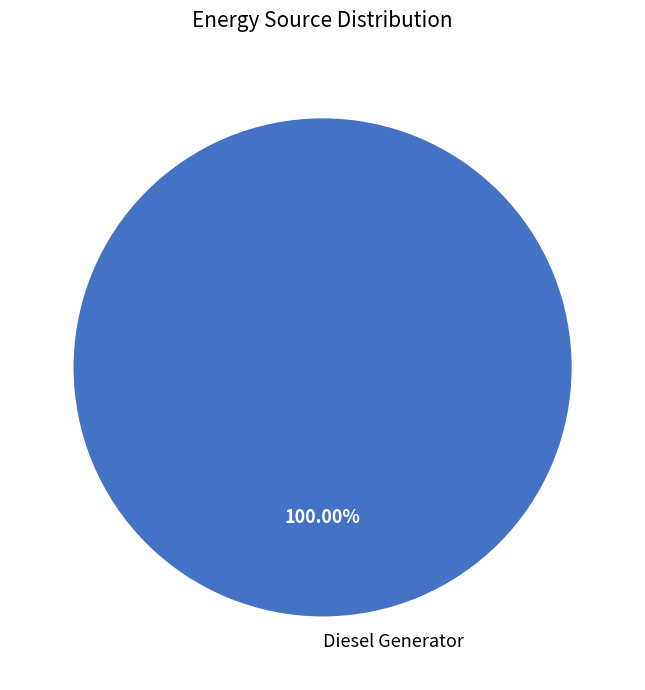

Rank the categories by value from lowest to highest.

Diesel Generator